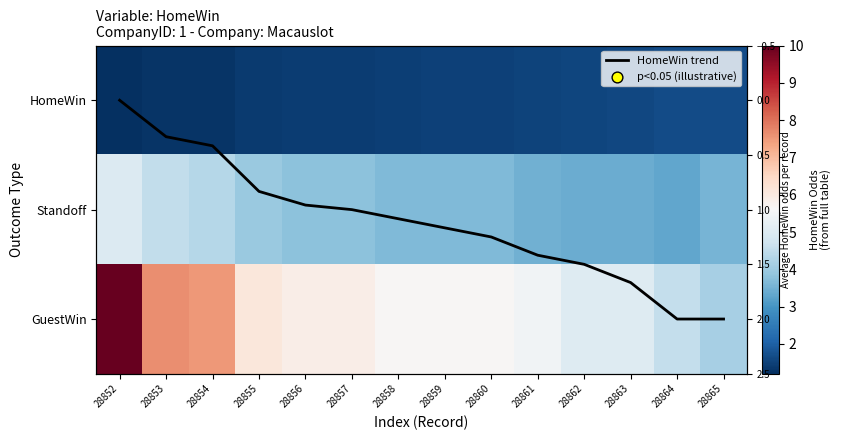

Rank the categories by GuestWin value from lowest to highest.

28865, 28864, 28862, 28863, 28861, 28858, 28859, 28860, 28856, 28857, 28855, 28854, 28853, 28852